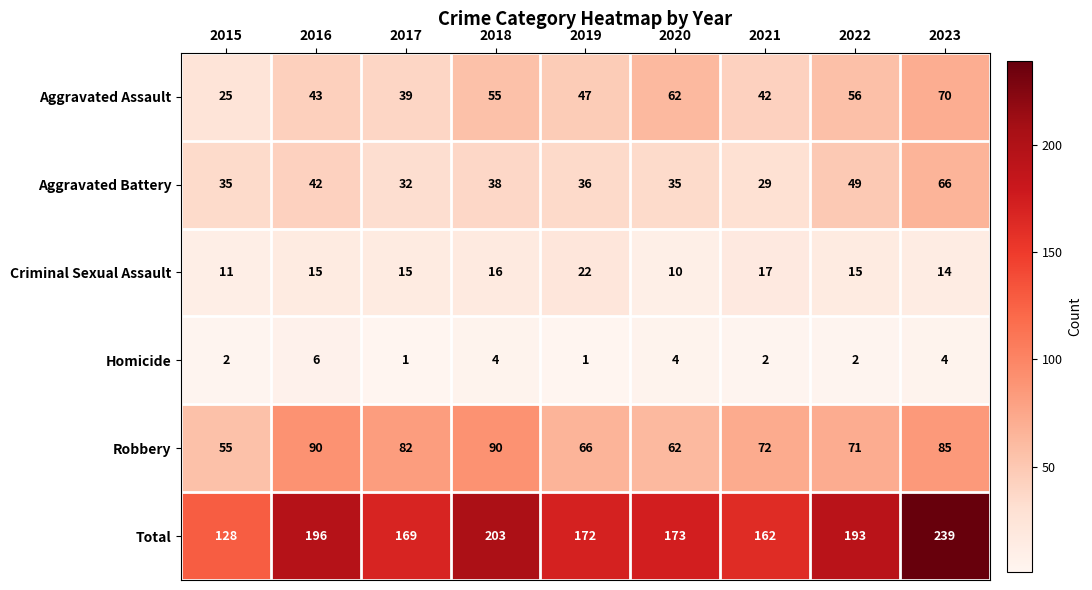

The value of Total at 2015 is 174. True or false?

False